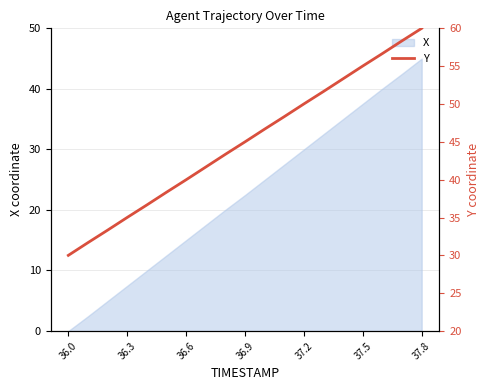

Is it true that the value at 36.9 is 45.0?

True